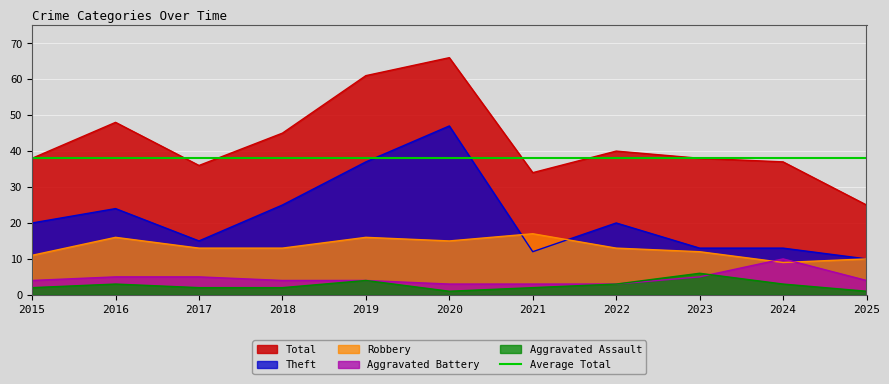

What is the average value of the Aggravated Battery series?

5